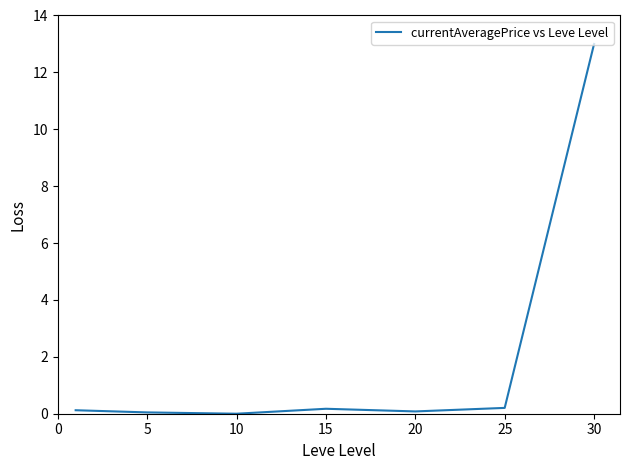

What is the difference between the maximum and minimum values?

13.0